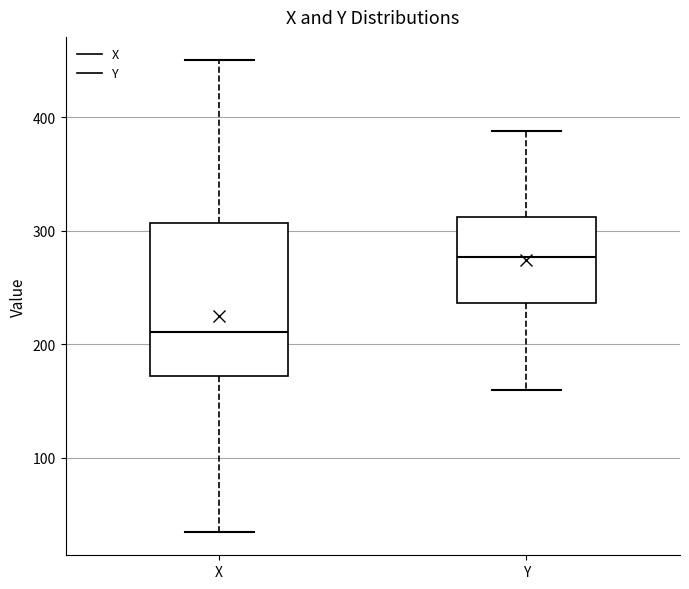

Where does the lower whisker of the box for X end on the y-axis? The values are not printed on the chart, so give them approximately, as read against the axis.

40